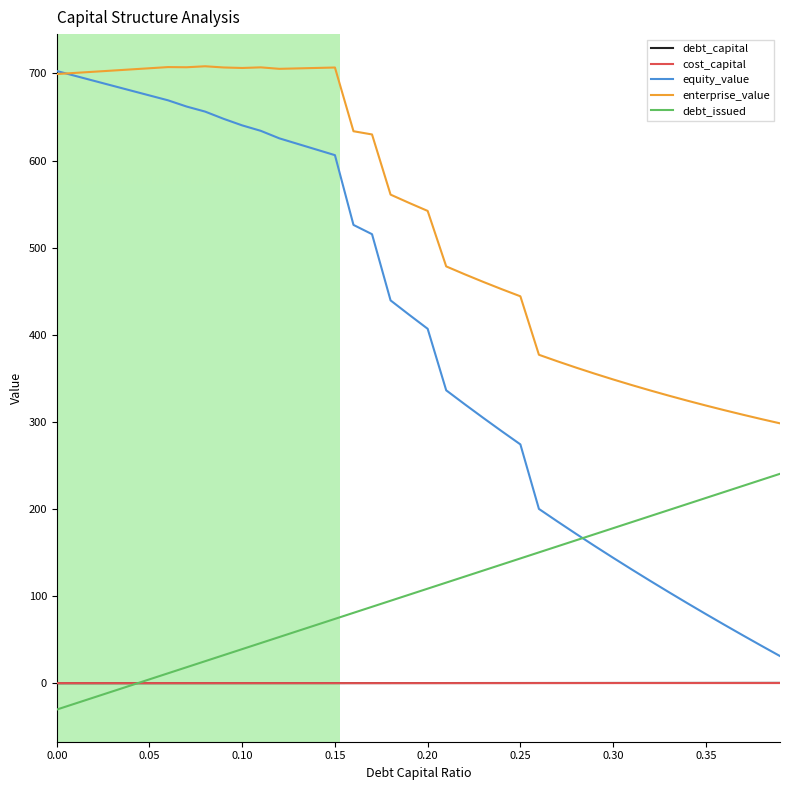

True or false: enterprise_value and debt_capital cross at least once.

False